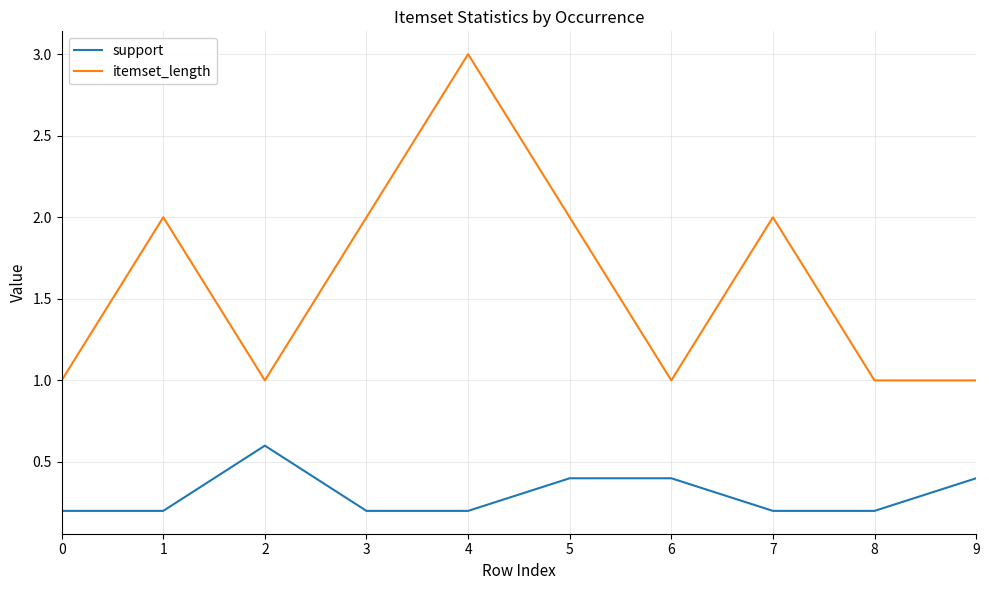

What are all the series names shown in the legend?

support, itemset_length